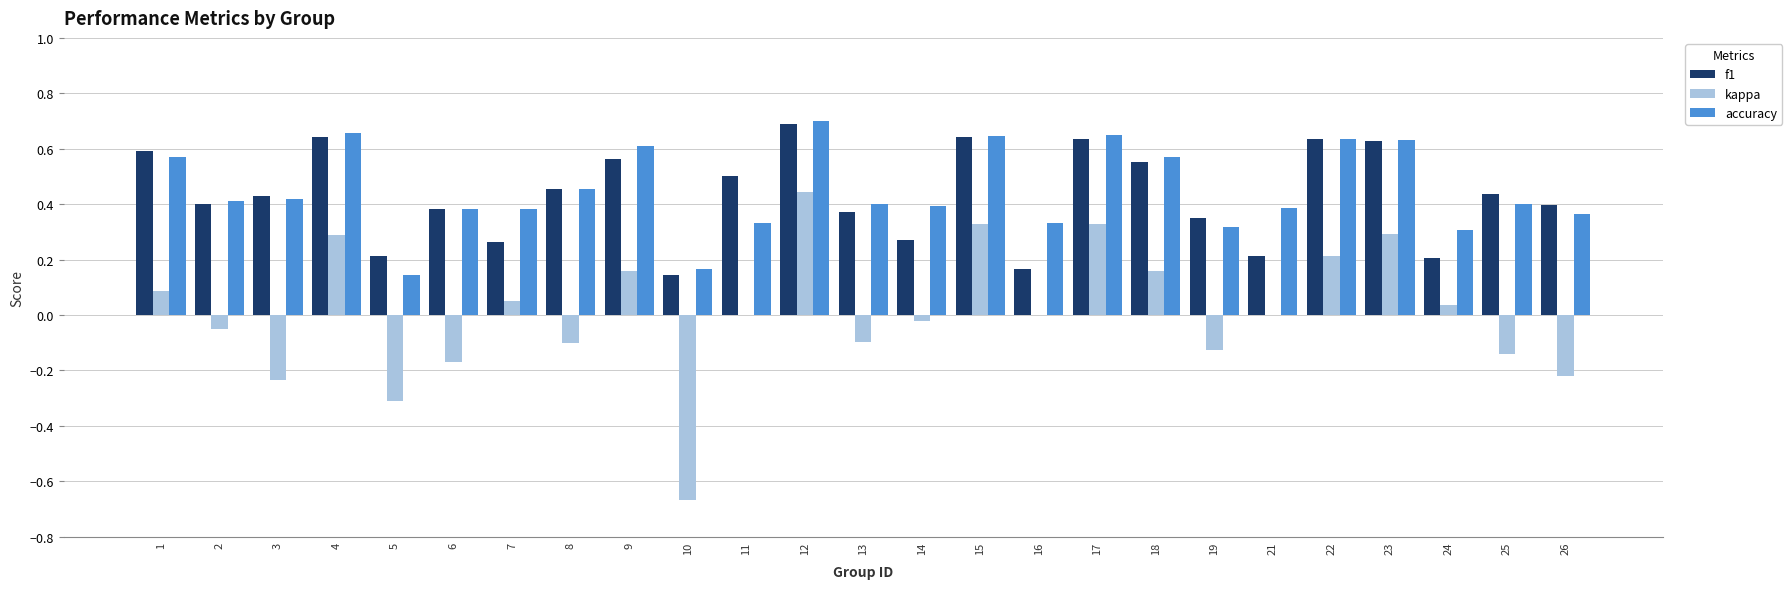

At which label does kappa reach its peak?

12